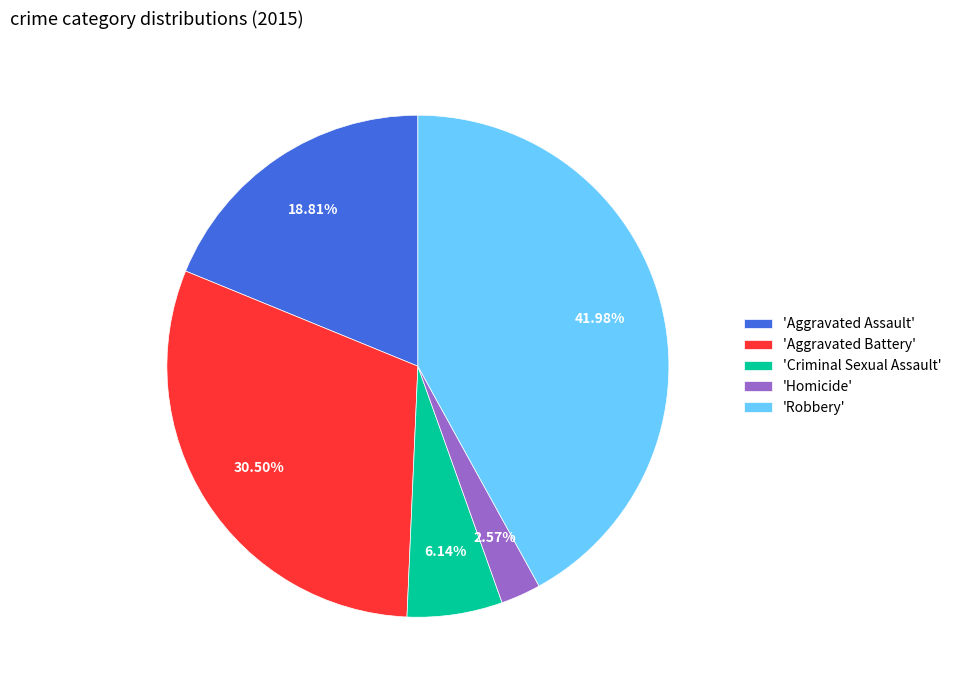

Between 'Aggravated Assault' and 'Criminal Sexual Assault', which is larger?

'Aggravated Assault'